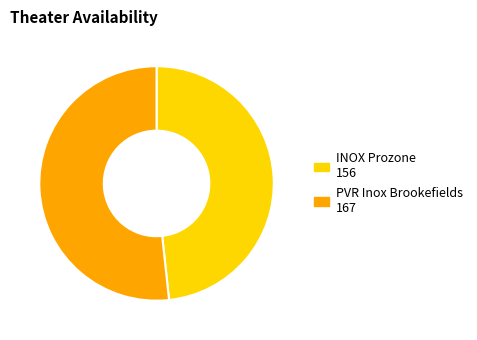

How many segments does this pie chart have?

2